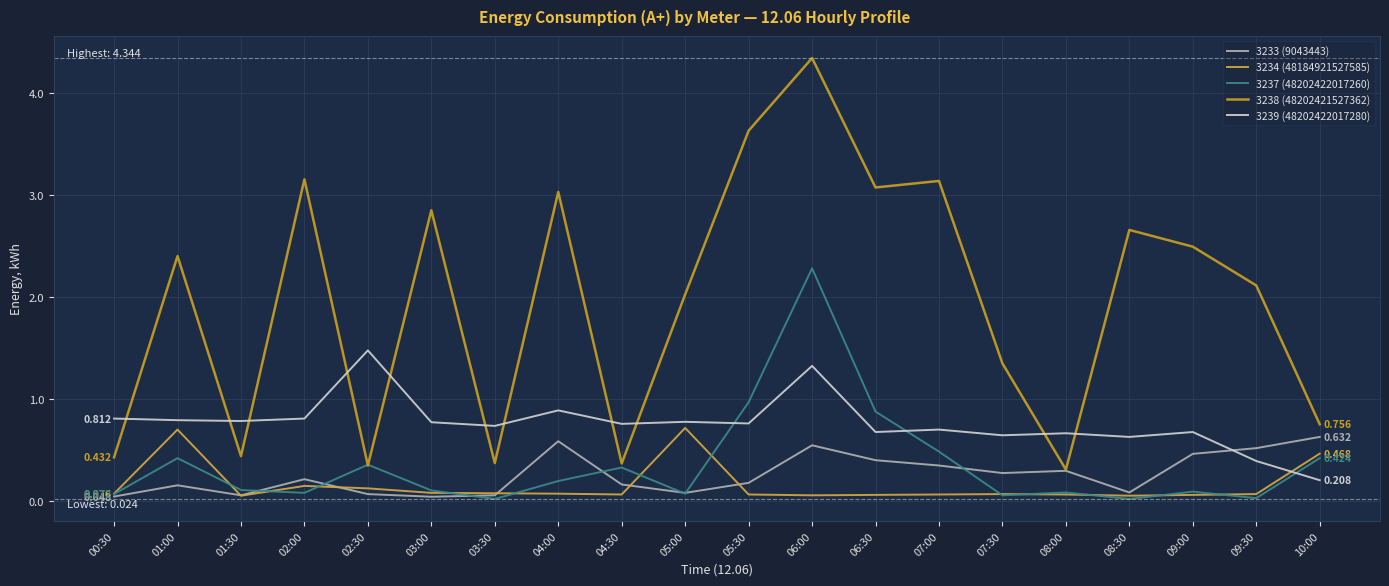

Which category has the lowest value in the 3233 (9043443) series?

03:00